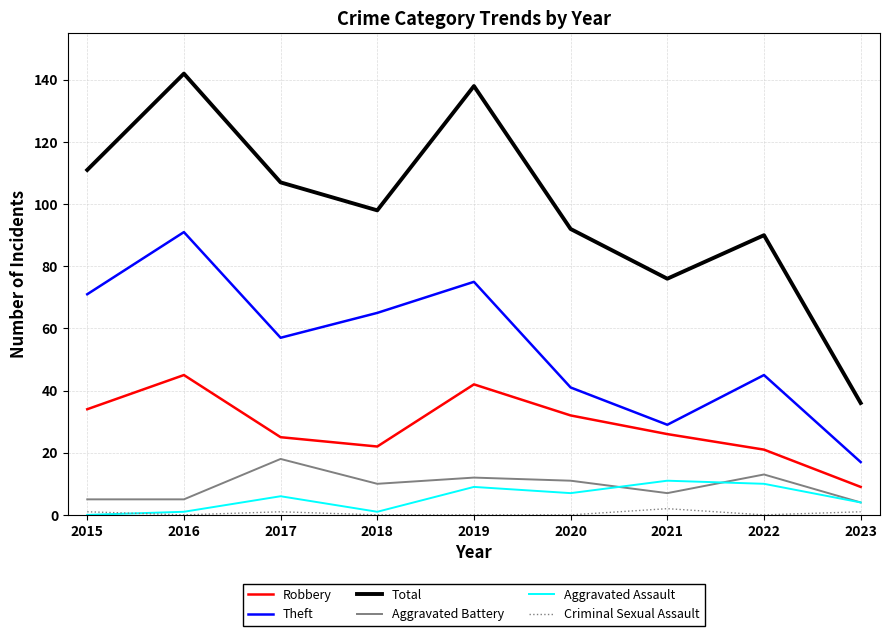

Is the value of Theft at 2020 greater than the value of Aggravated Battery at 2022?

Yes